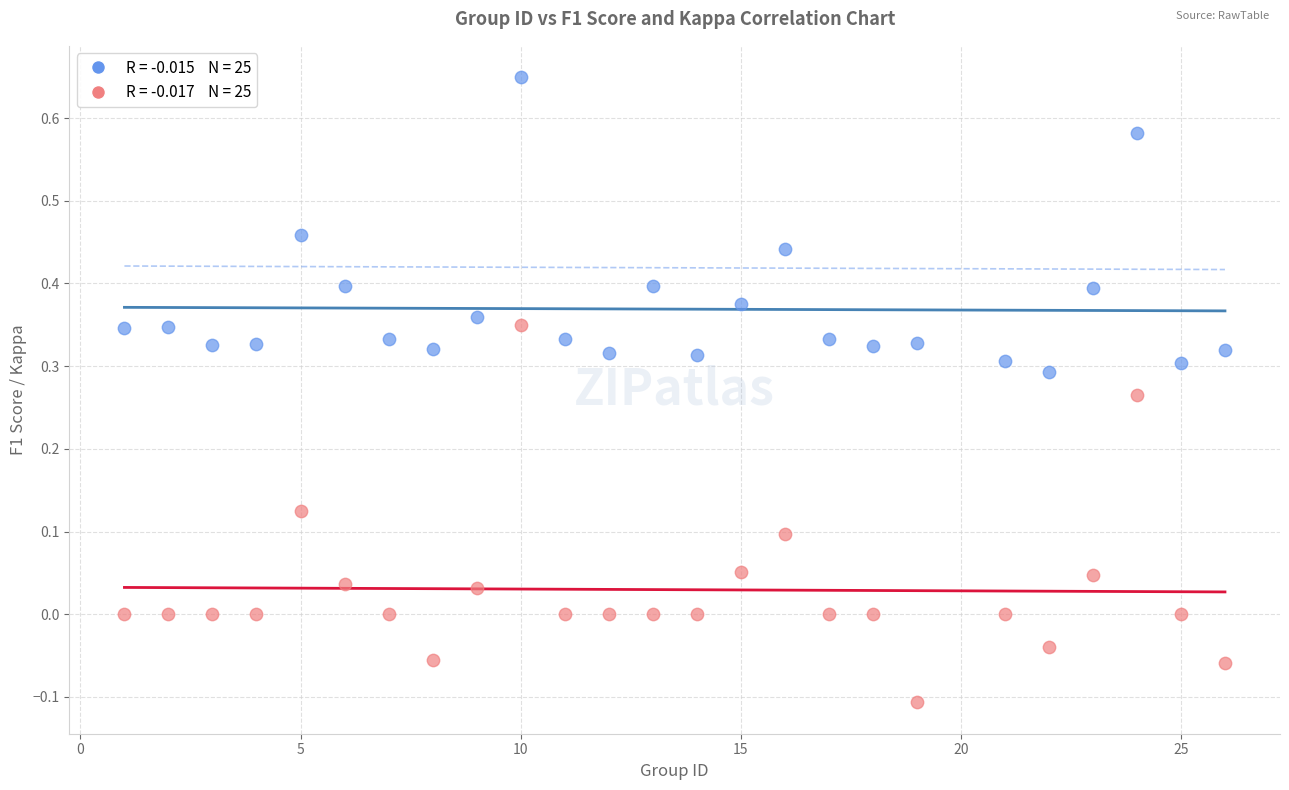

Across all data points, what is the range of Y values (max minus min)?

0.8